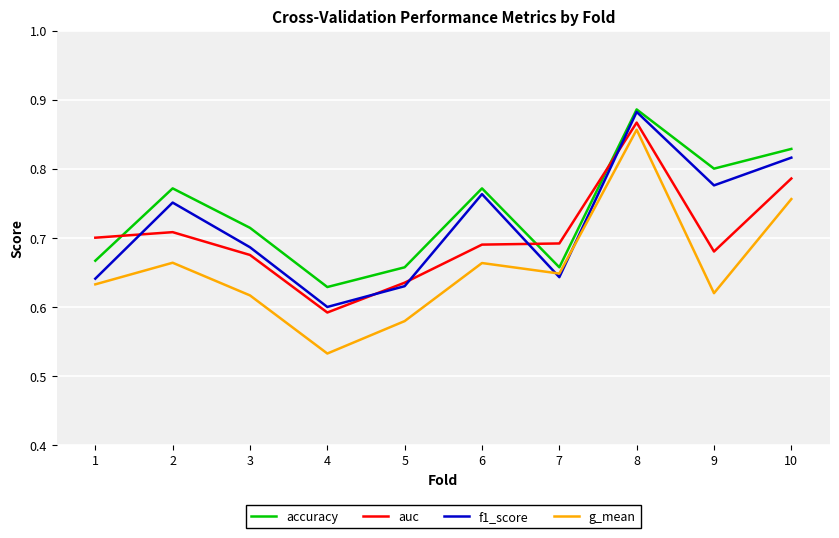

What are all the series names shown in the legend?

accuracy, auc, f1_score, g_mean